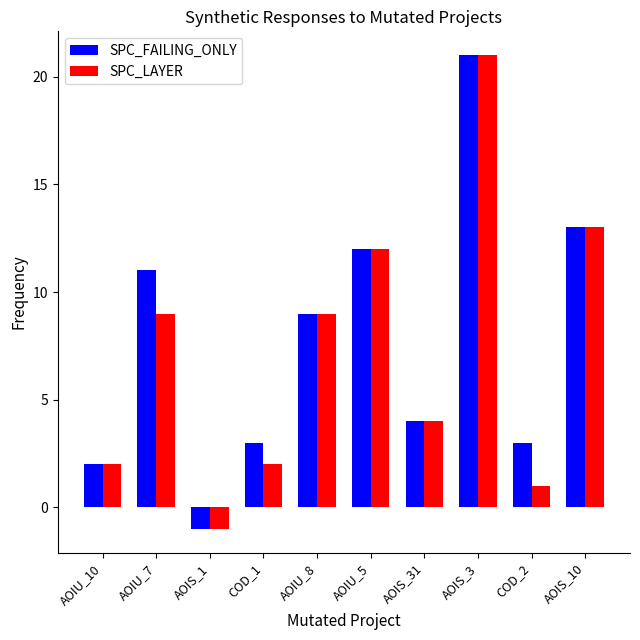

Reading left to right, list all the values displayed in this chart.

SPC_FAILING_ONLY: 2	11	-1	3	9	12	4	21	3	13
SPC_LAYER: 2	9	-1	2	9	12	4	21	1	13